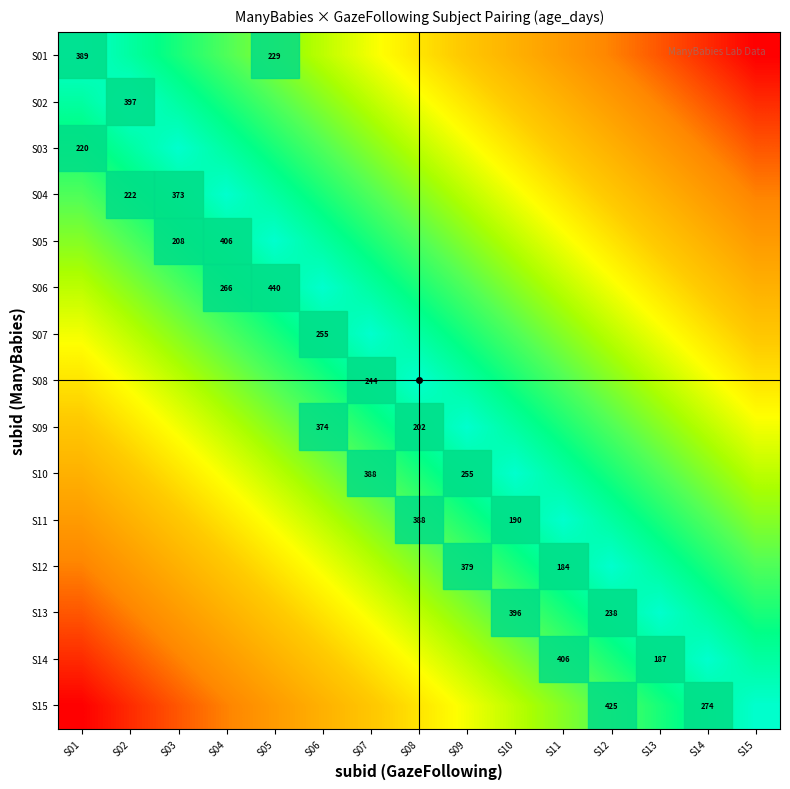

Is the value of S15 at S14 greater than the value of S06 at S05?

No